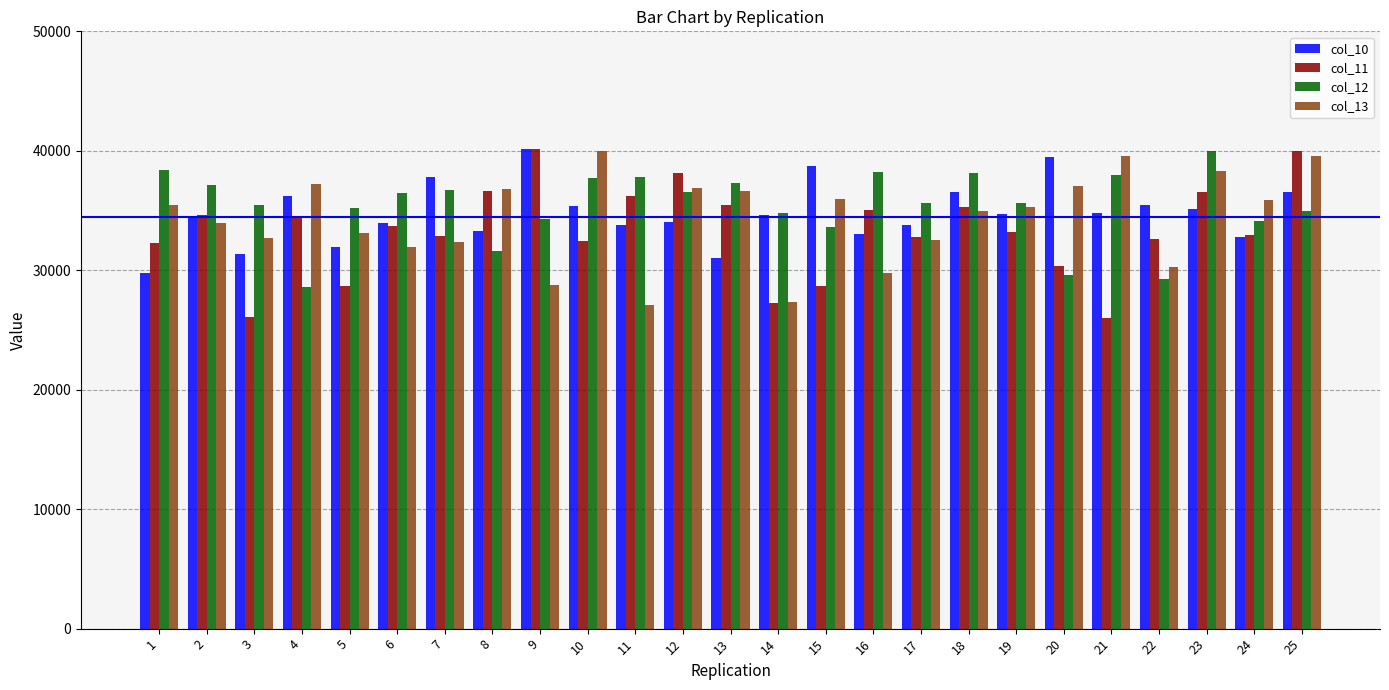

What is the total value across all series at 1?

135850.3